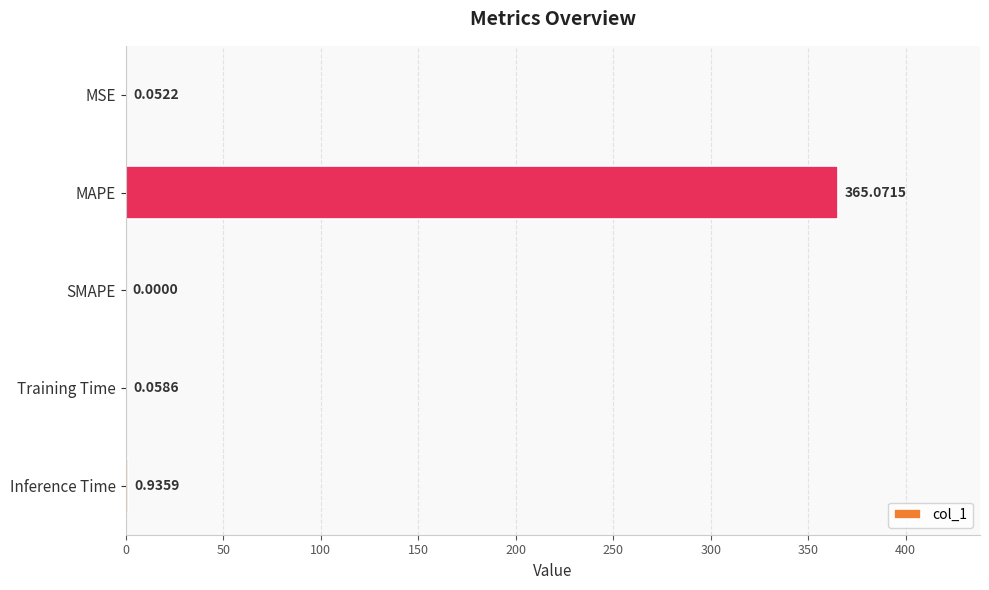

Which category has the highest value across all series?

MAPE